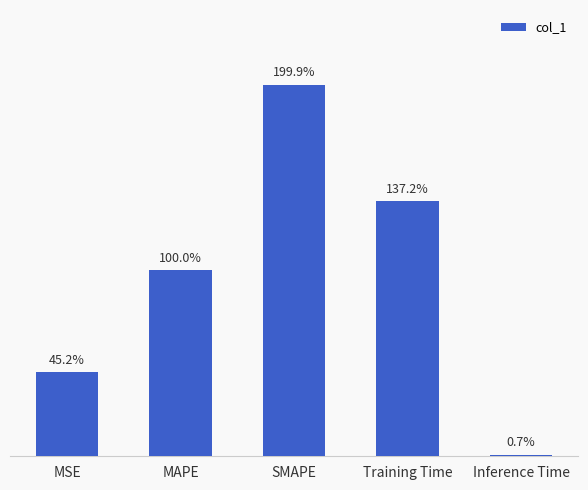

True or false: the data shows 0.0 at Inference Time.

False